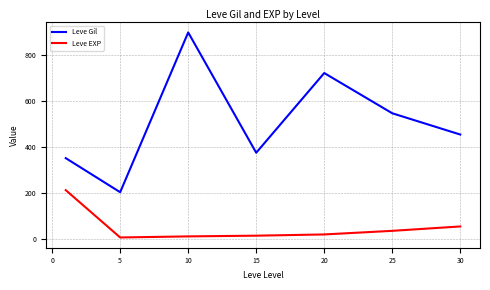

True or false: Leve EXP and Leve Gil intersect in this chart.

False